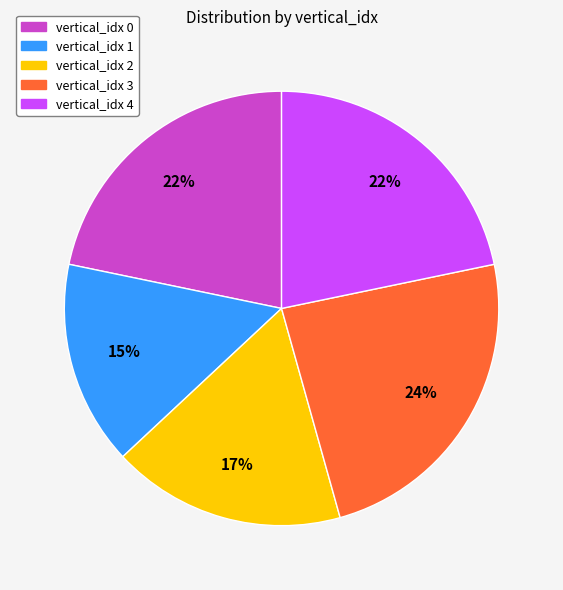

To the nearest percent, what is the average slice percentage?

20%